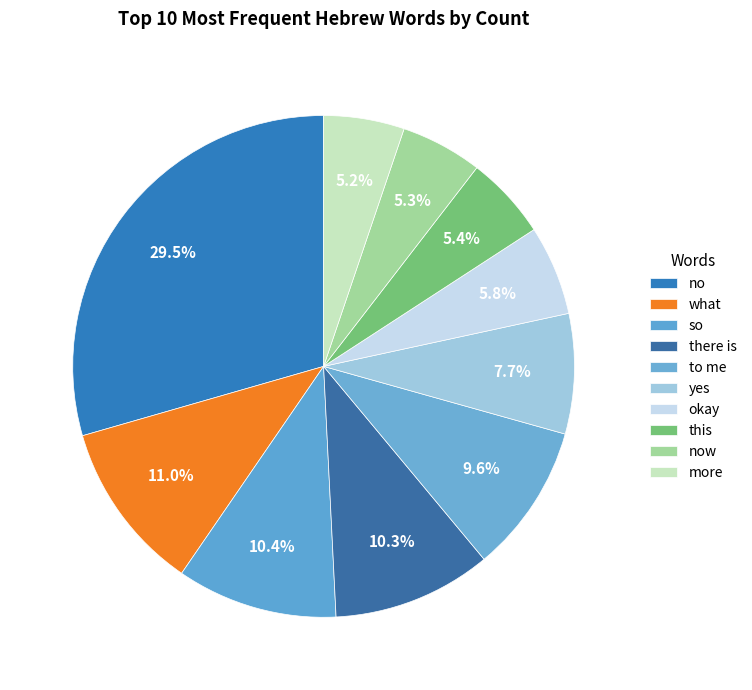

How many segments does this pie chart have?

10